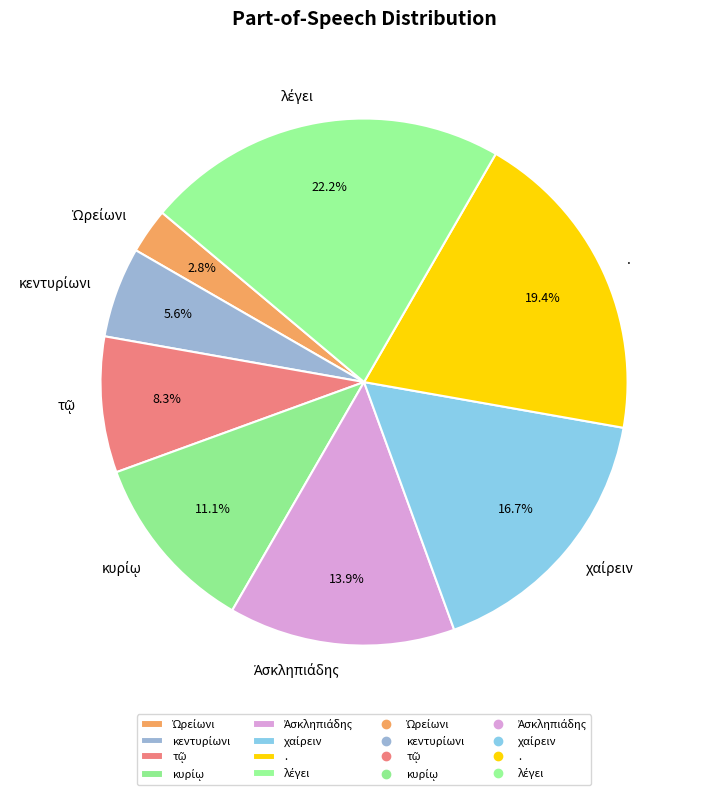

Is there any slice that represents more than half of the pie?

No